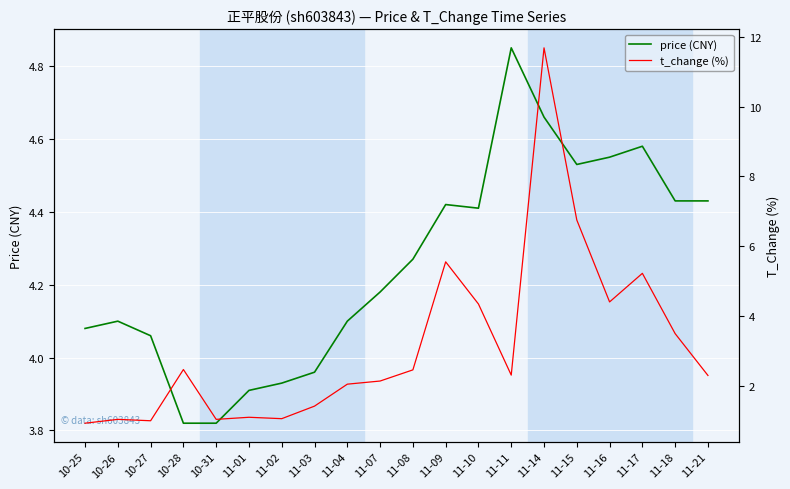

What is the label of the 11th point from the right?

11-07